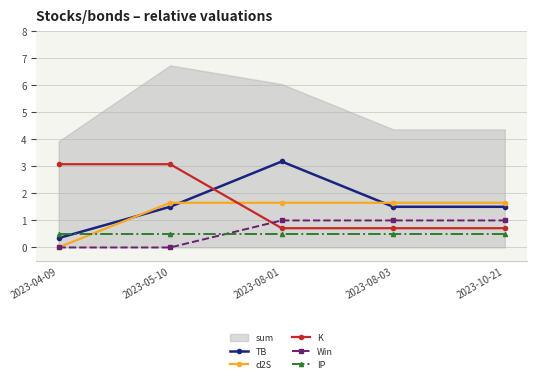

Which series ends up on top after the final intersection of TB and d2S?

d2S